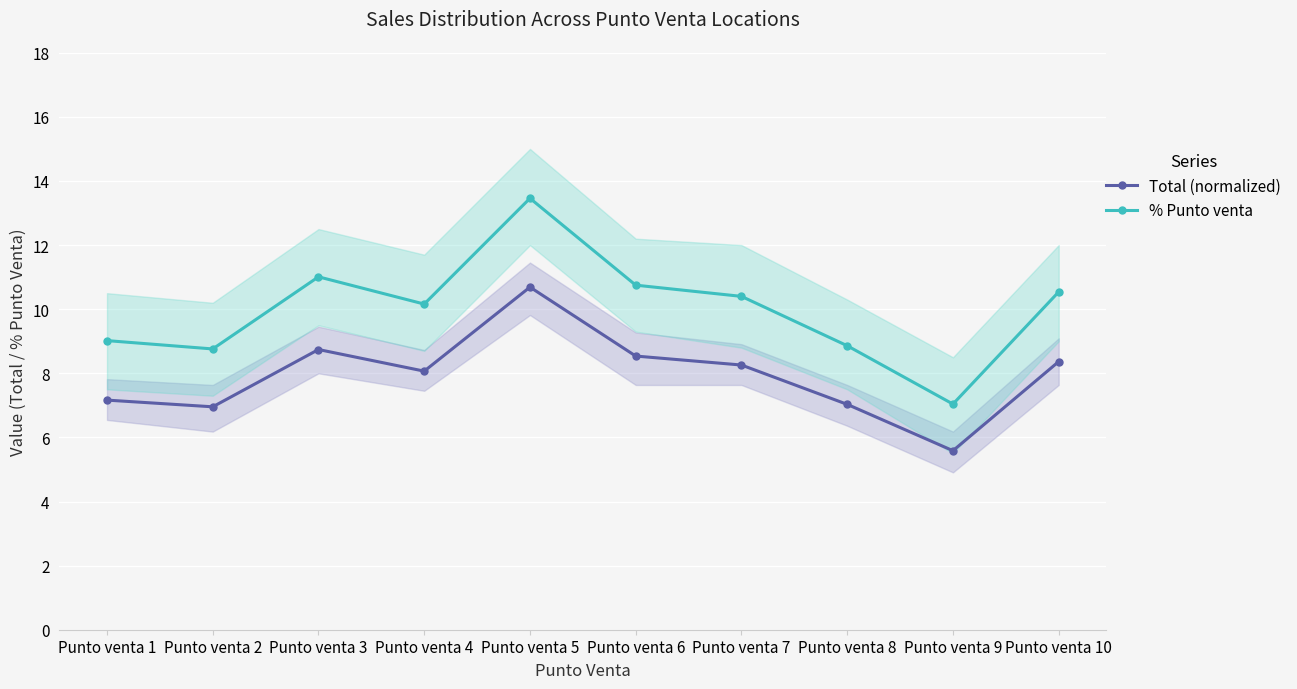

Which series has the widest spread of values?

% Punto venta